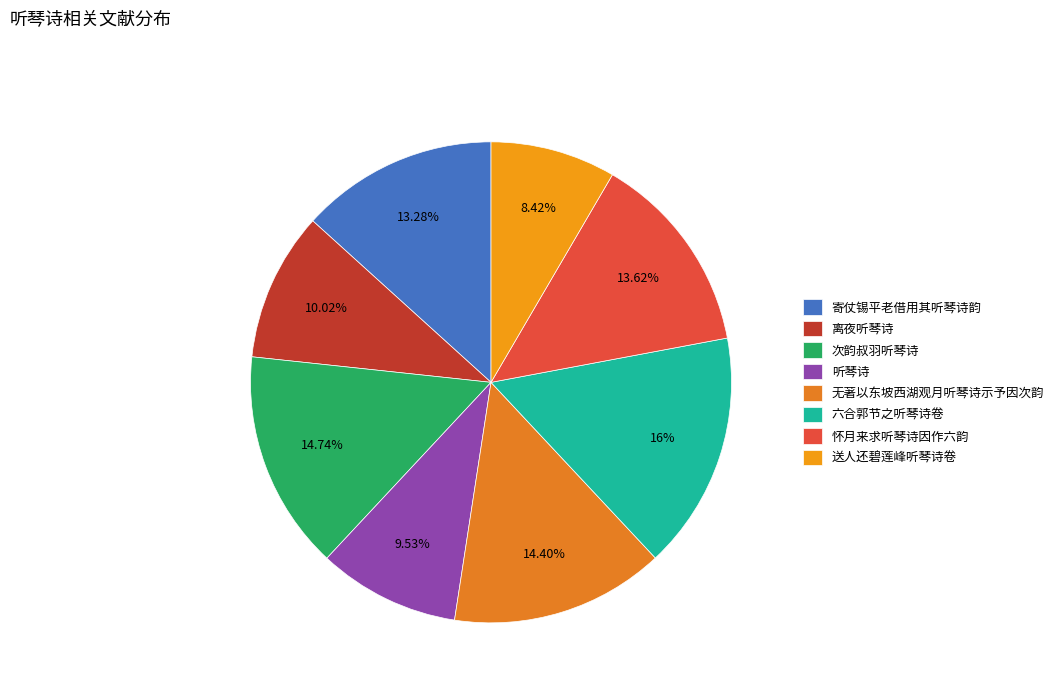

Is there a majority slice in this chart?

No